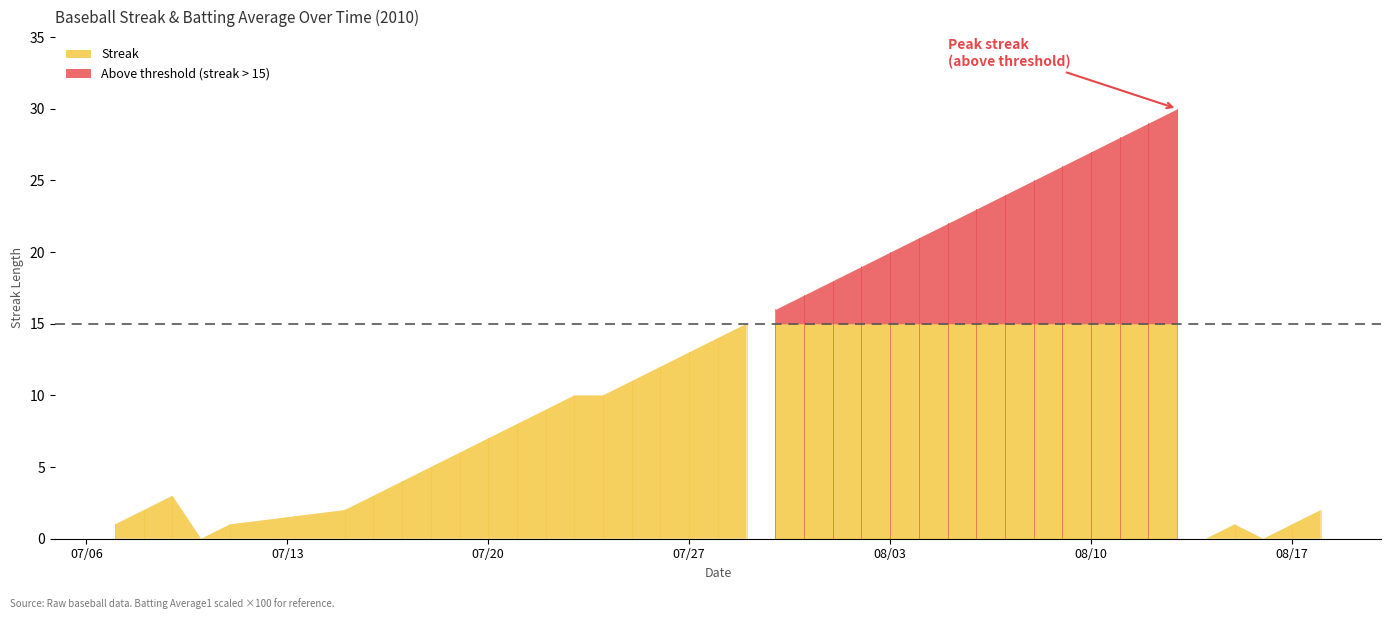

What is the spread (max minus min) of values at 2010-07-27?

12.7